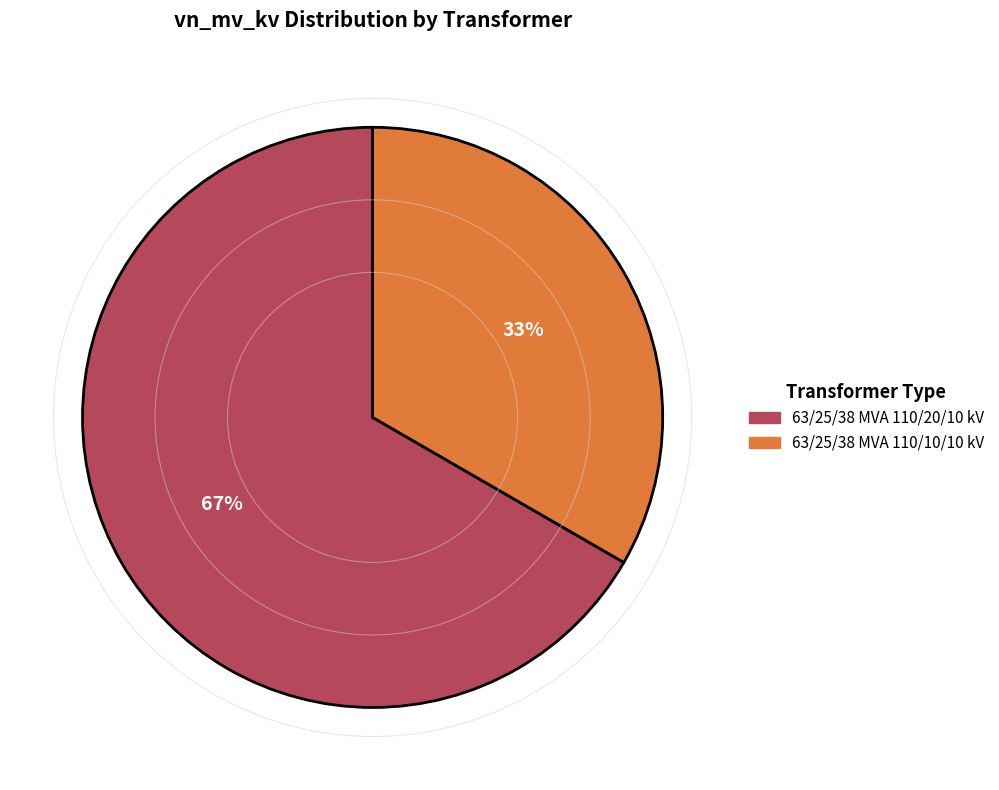

What percentage is the 63/25/38 MVA 110/20/10 kV slice, to the nearest percent?

67%